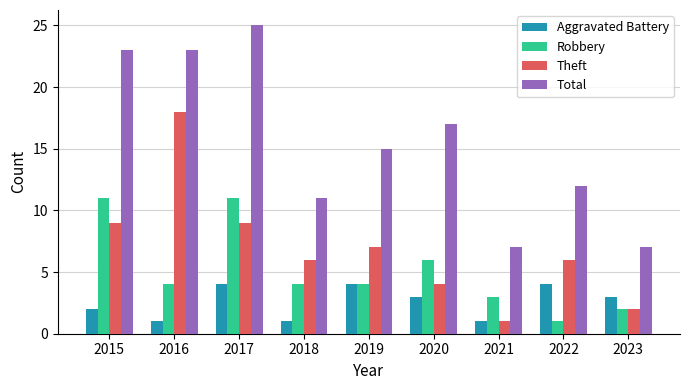

Which series has the widest spread of values?

Total